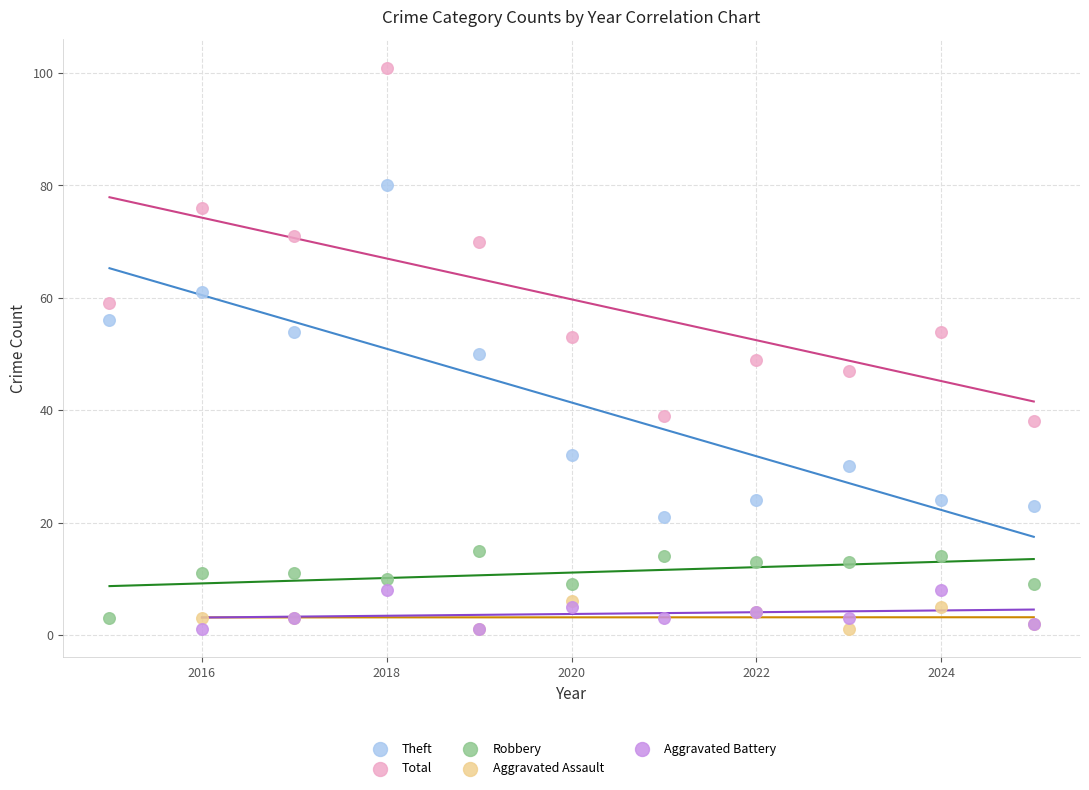

Which series reaches the maximum Y coordinate?

Total